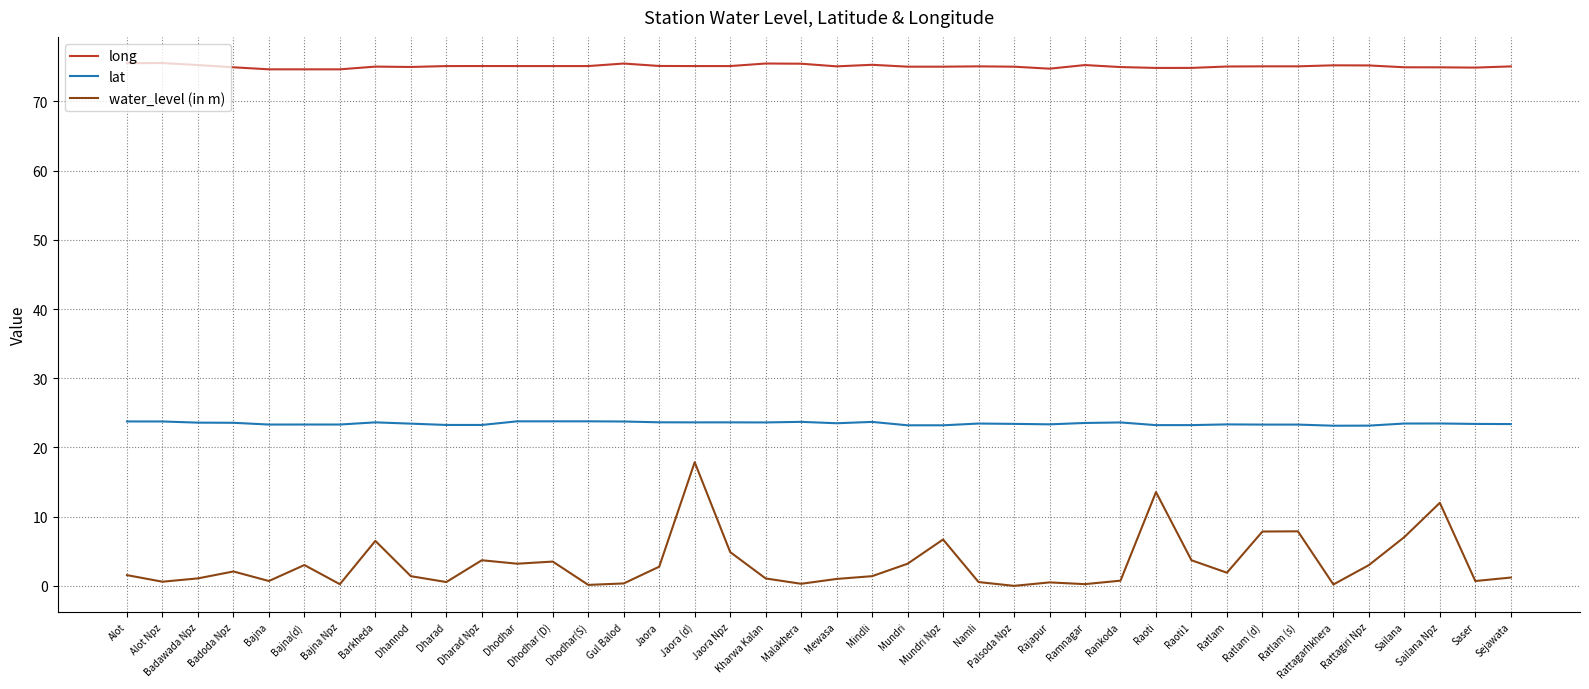

What is the difference between the highest and lowest values at Dhodhar (D)?

71.6